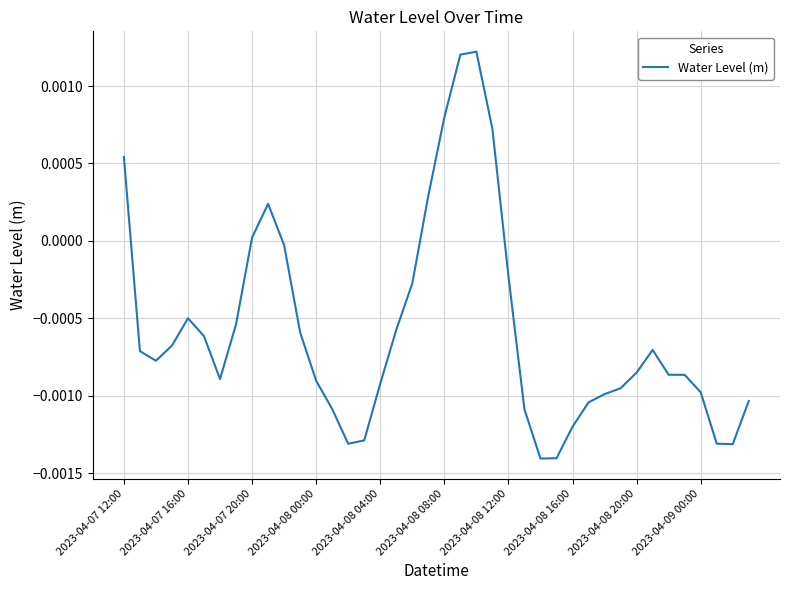

Which category has the lowest value across all series?

26